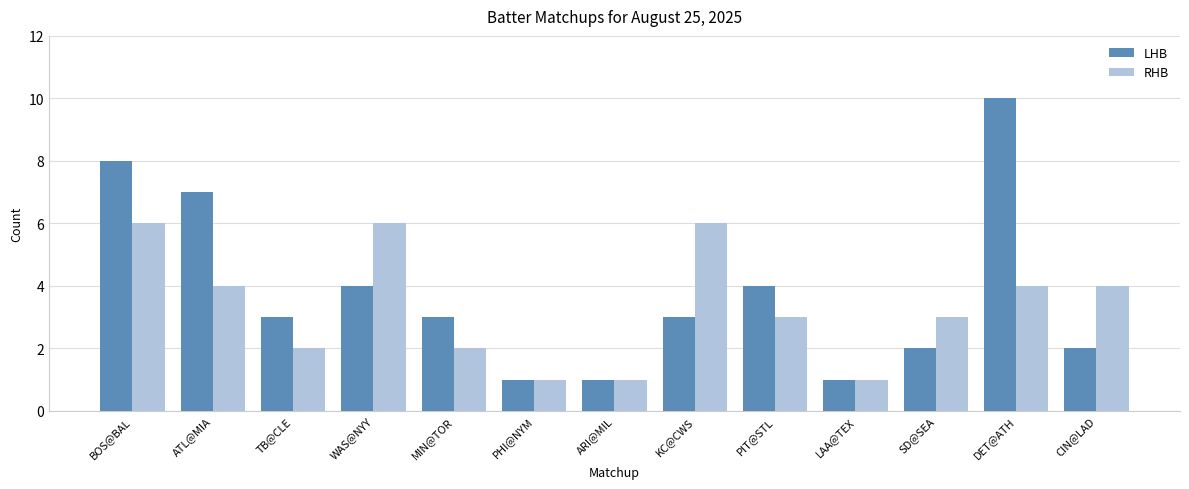

What is the value of the RHB bar at the 6th from the left?

1